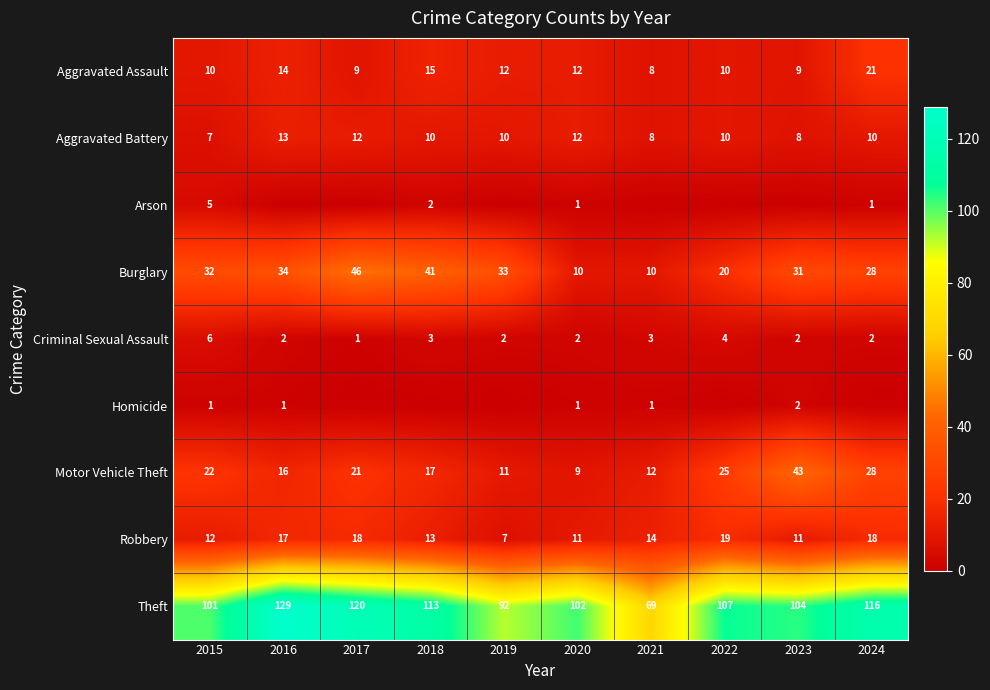

Between 2017 and 2024, which series saw the biggest shift?

Burglary